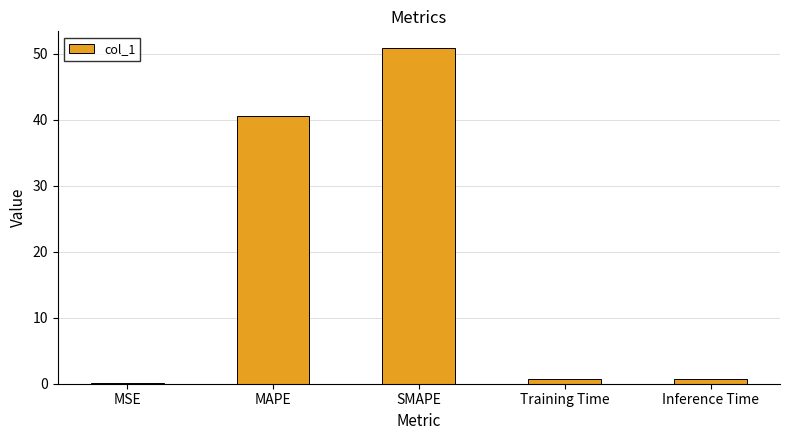

Does the chart contain stacked bars?

No